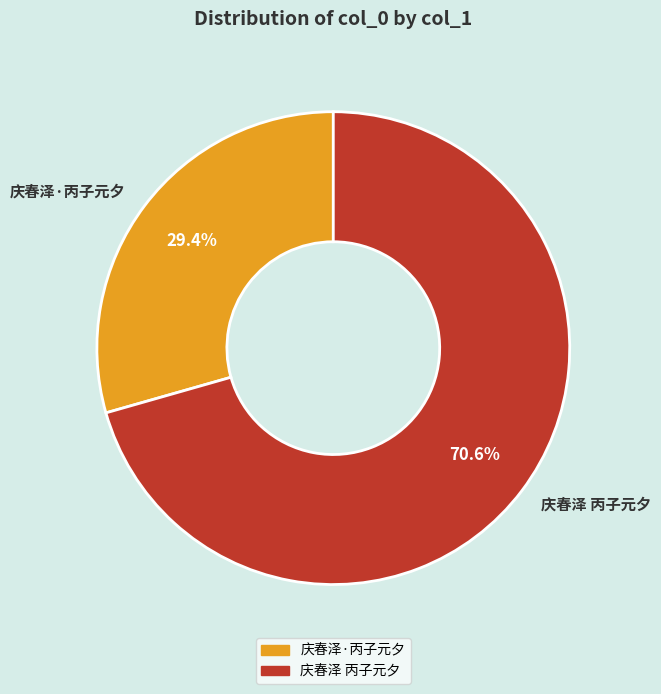

Combined, do 庆春泽·丙子元夕 and 庆春泽 丙子元夕 account for over 50%?

Yes